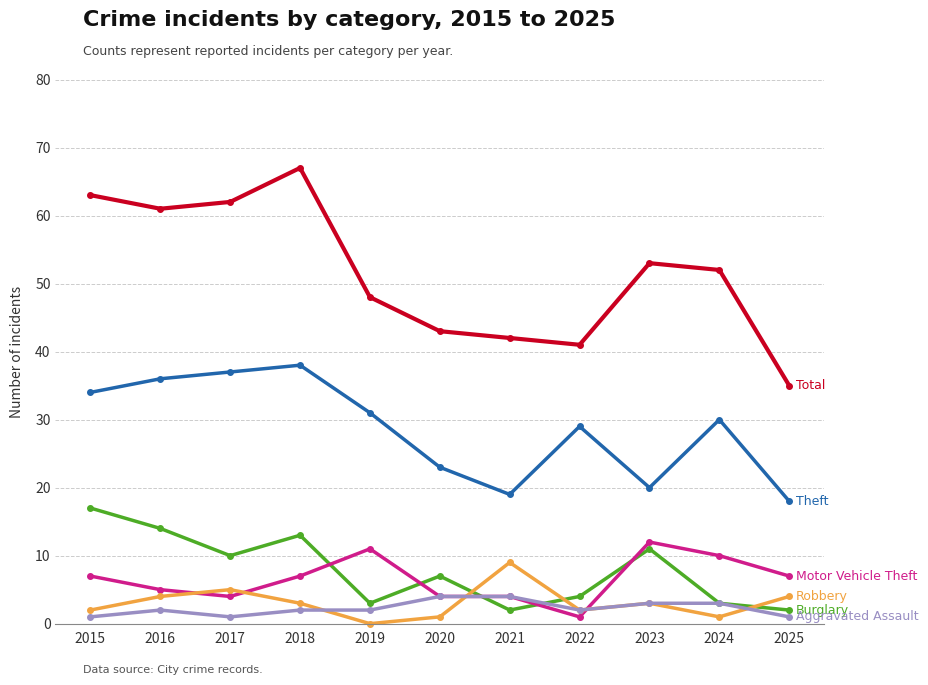

What is the spread (max minus min) of values at 2018?

65